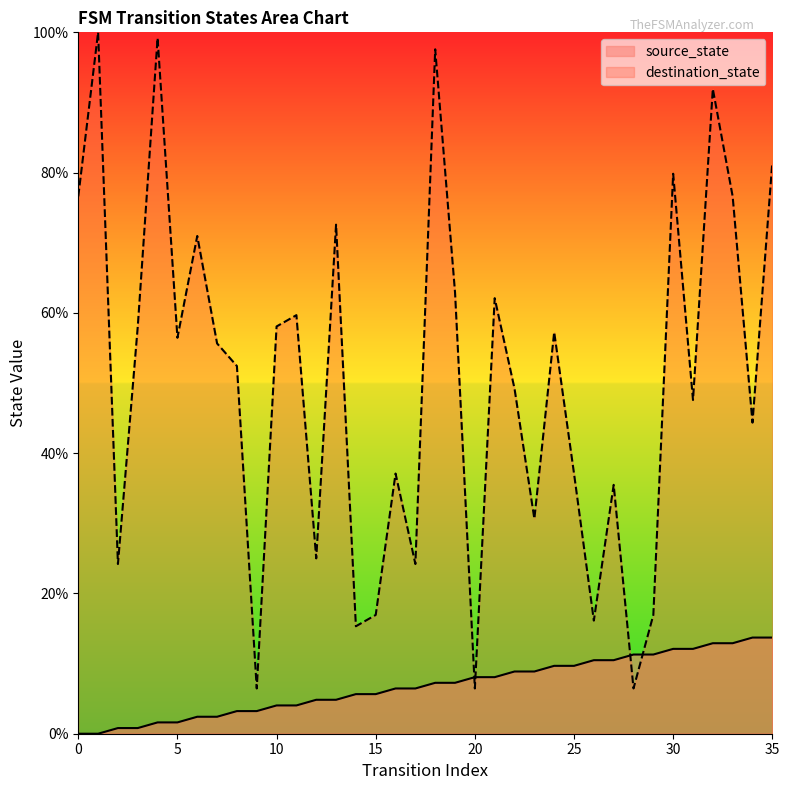

What is the highest value of the source_state series?

13.7